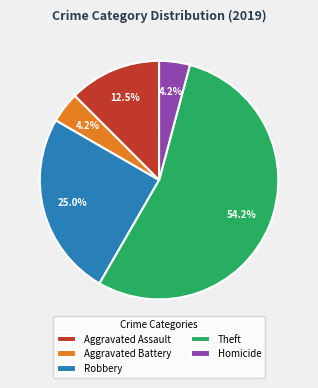

To the nearest percent, what percentage of the pie is Robbery?

25%